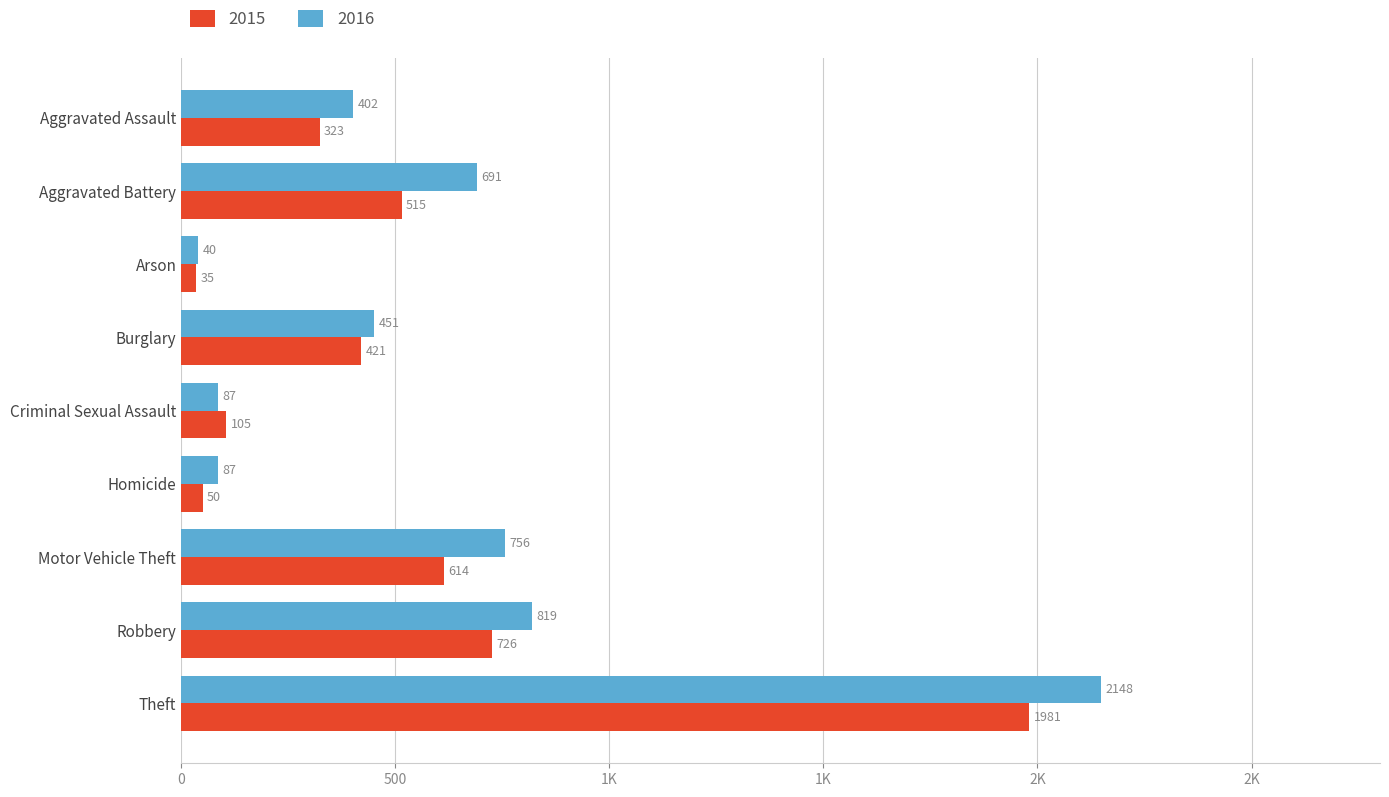

What are all the series names shown in the legend?

2015, 2016